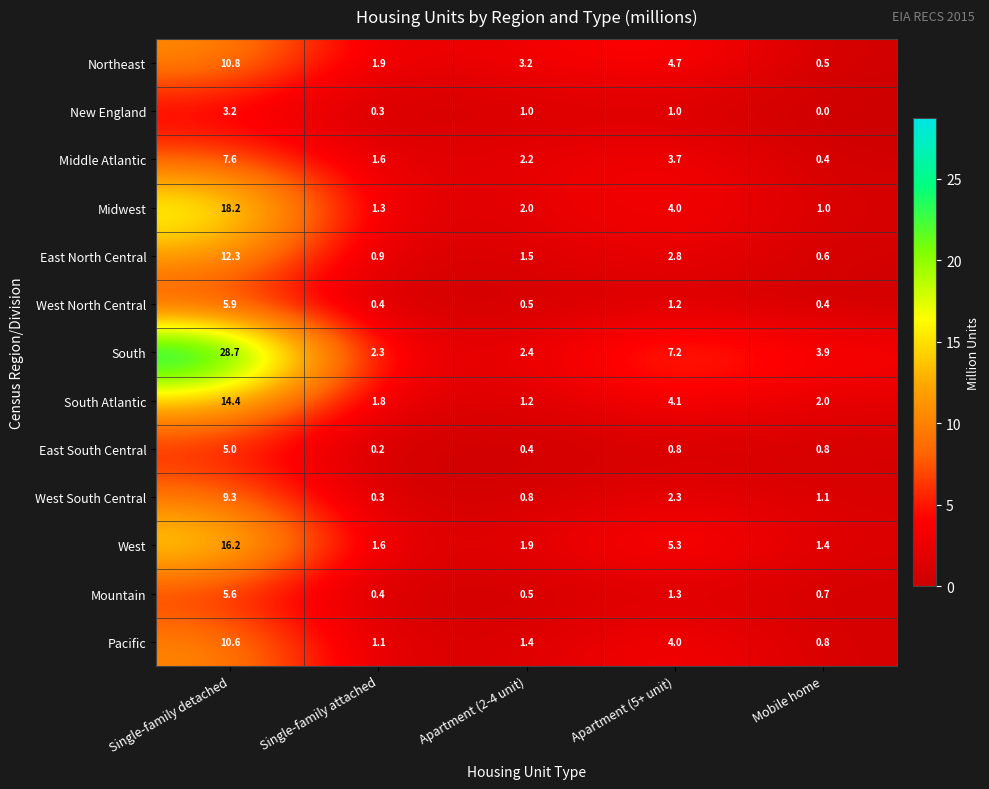

List the labels in order of Northeast value, largest first.

Single-family detached, Apartment (5+ unit), Apartment (2-4 unit), Single-family attached, Mobile home